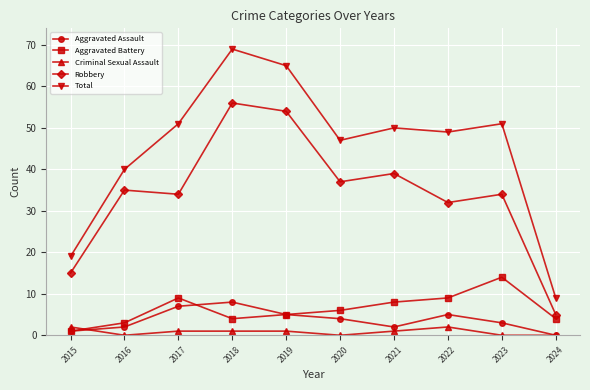

Which series has the largest range (max minus min)?

Total